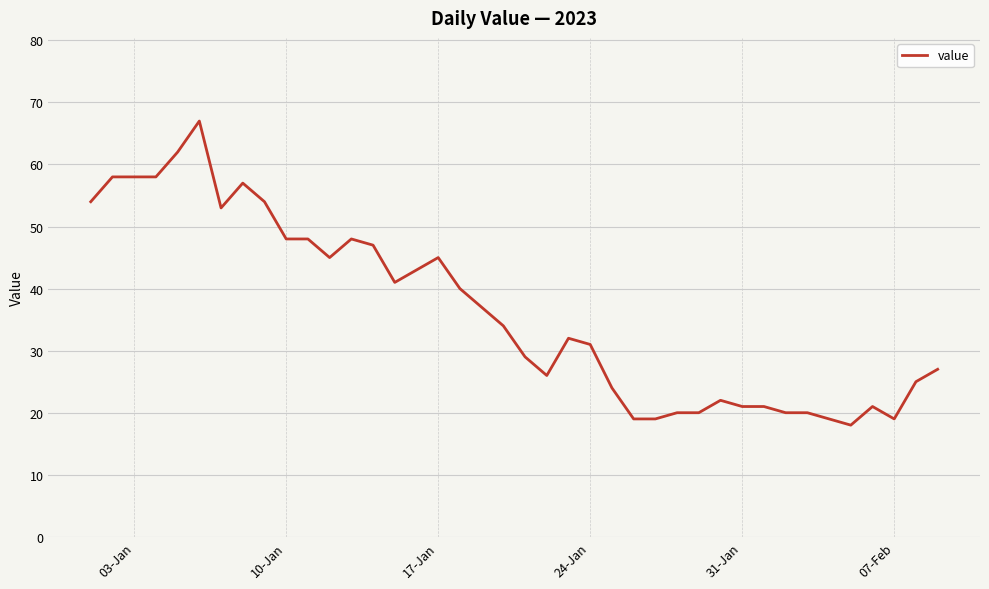

What is the difference between the maximum and minimum values?

49